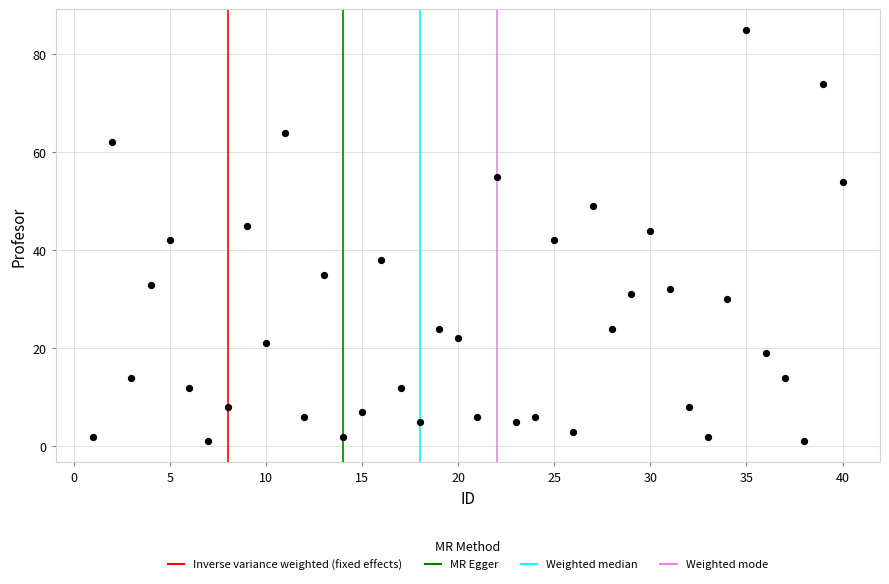

What is the range of Y values (max minus min)?

84